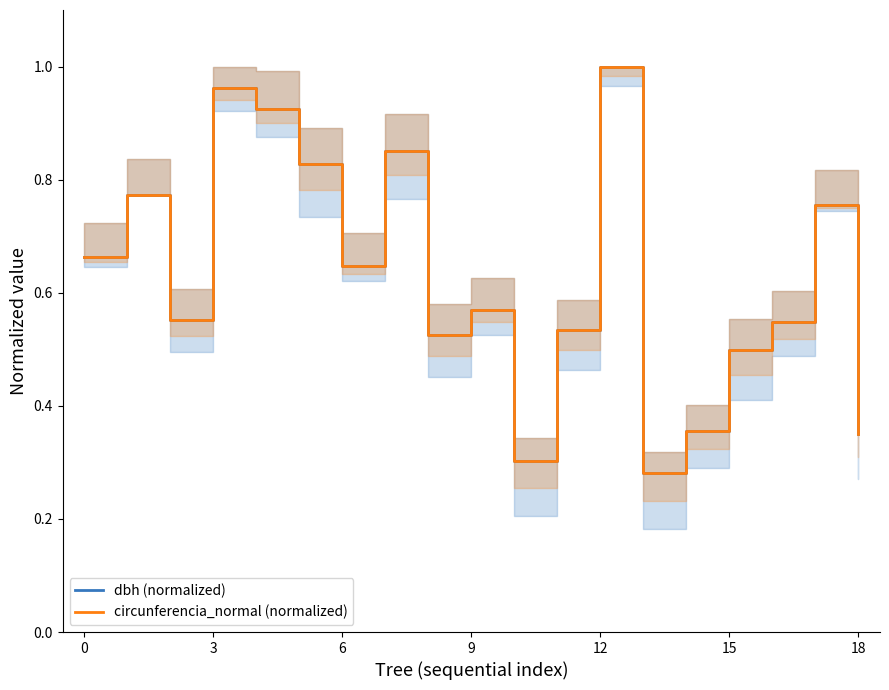

True or false: dbh (normalized) has a value of 0.8 at 15.

False